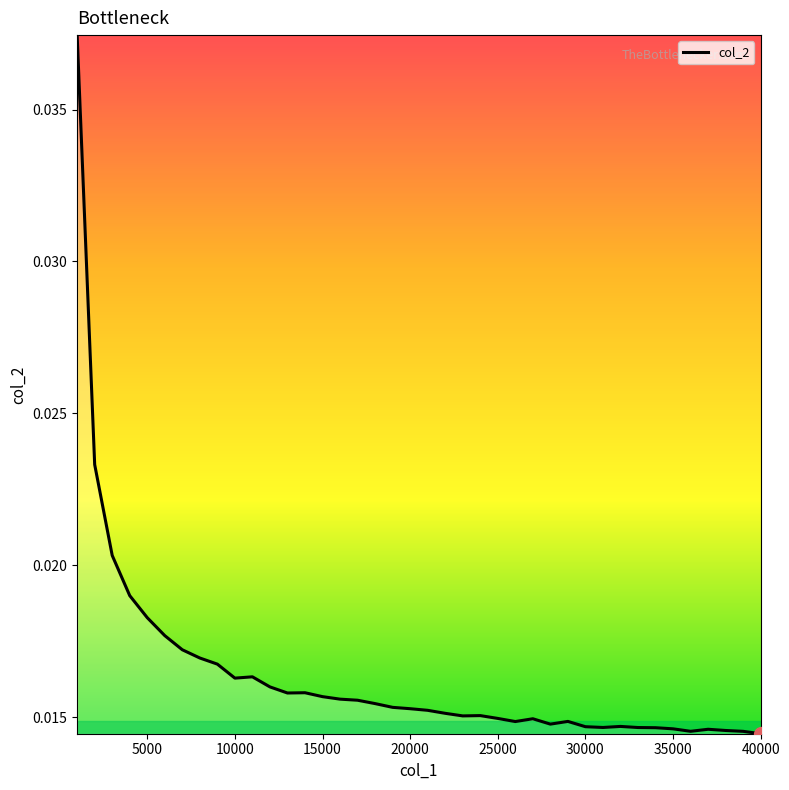

How many values are between 0 and 1?

40